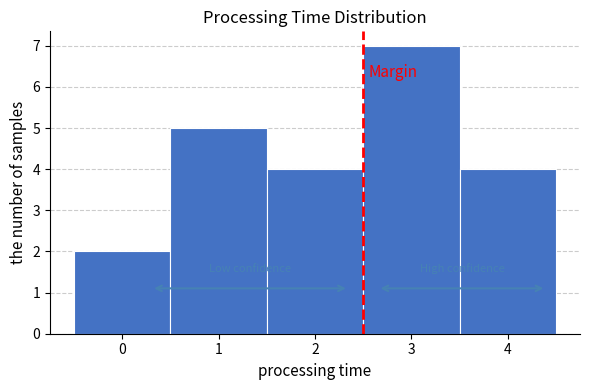

Reading left to right, transcribe this chart: for each bar, give the range it covers on the x-axis and its height. The values are not printed on the chart, so give them approximately, as read against the axis.

-0.5 to 0.5: 2
0.5 to 1.5: 5
1.5 to 2.5: 4
2.5 to 3.5: 7
3.5 to 4.5: 4